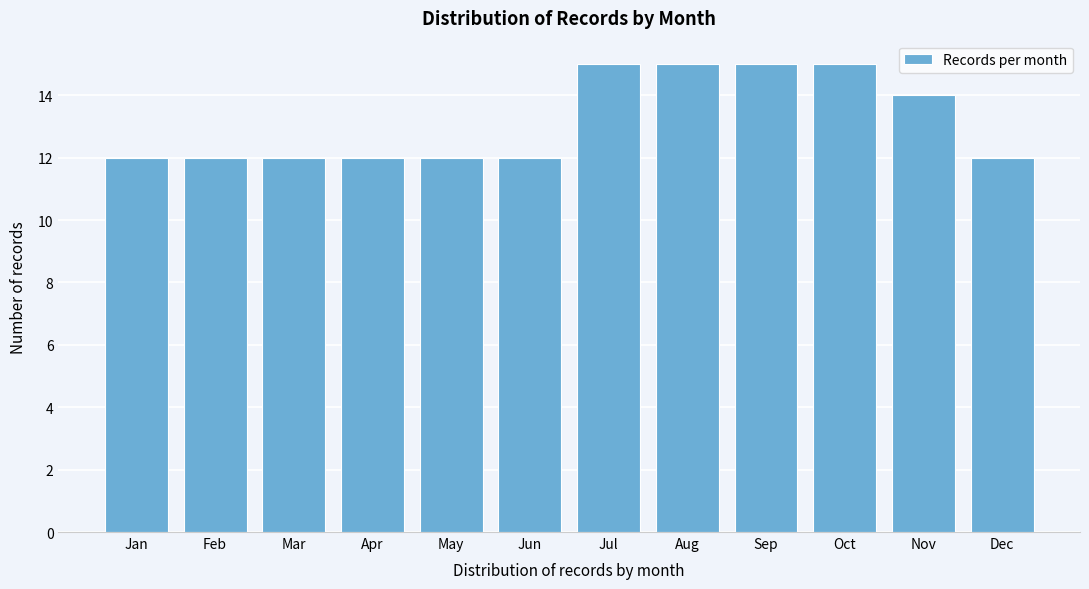

Reading right to left, what are all the values shown in this chart?

Dec=12	Nov=14	Oct=15	Sep=15	Aug=15	Jul=15	Jun=12	May=12	Apr=12	Mar=12	Feb=12	Jan=12